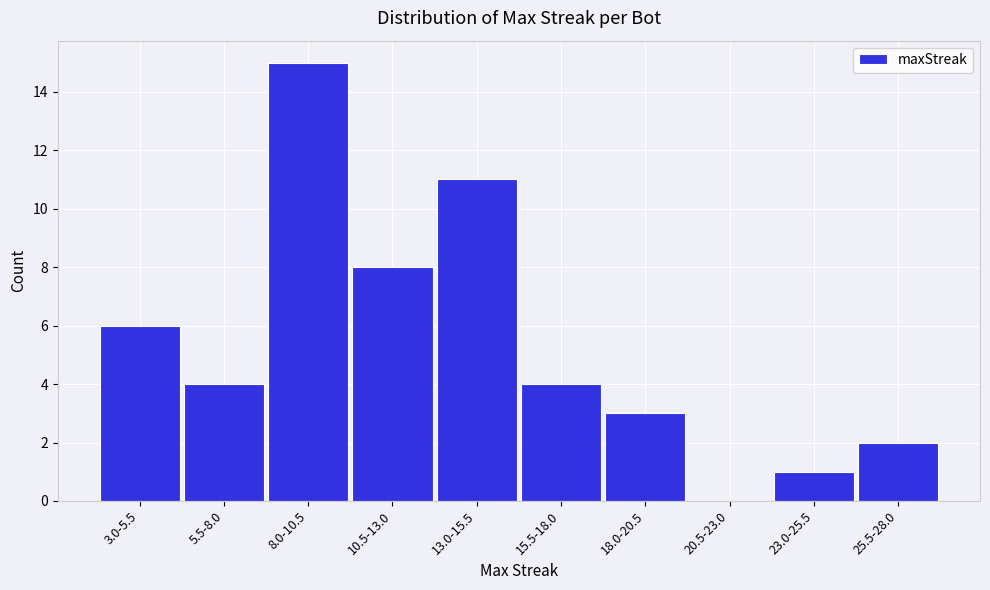

Reading left to right, extract all data points from this chart.

3.0-5.5=6	5.5-8.0=4	8.0-10.5=15	10.5-13.0=8	13.0-15.5=11	15.5-18.0=4	18.0-20.5=3	20.5-23.0=0	23.0-25.5=1	25.5-28.0=2